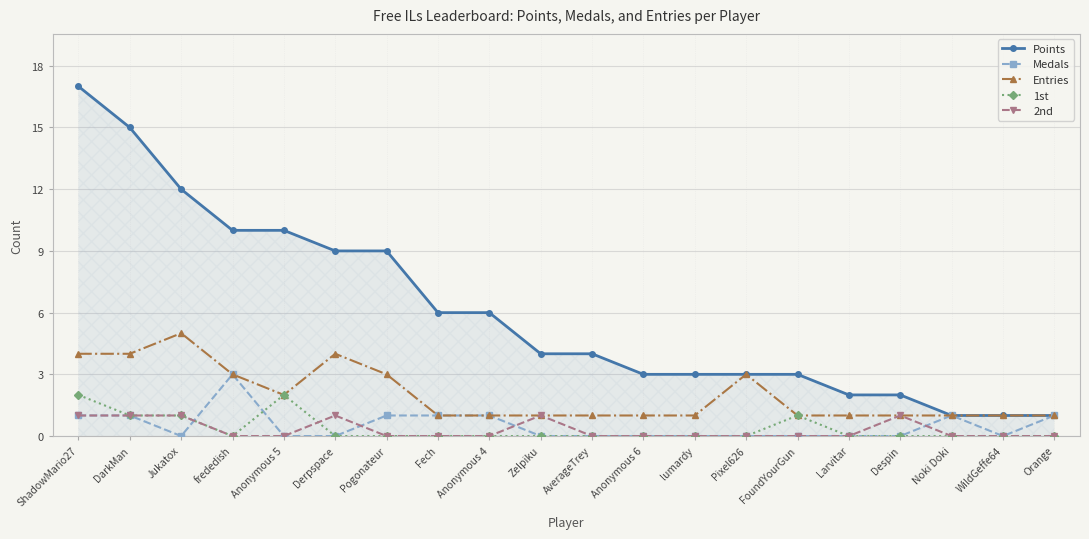

What is the spread (max minus min) of values at DarkMan?

14